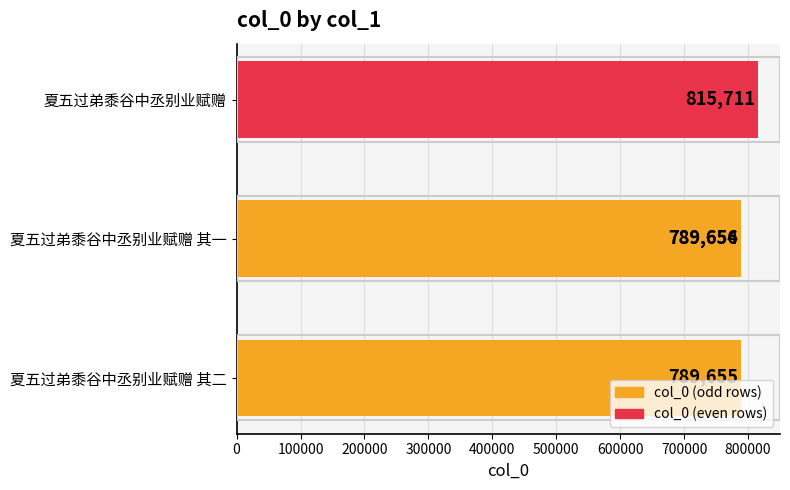

What is the difference between the second highest and minimum values?

2